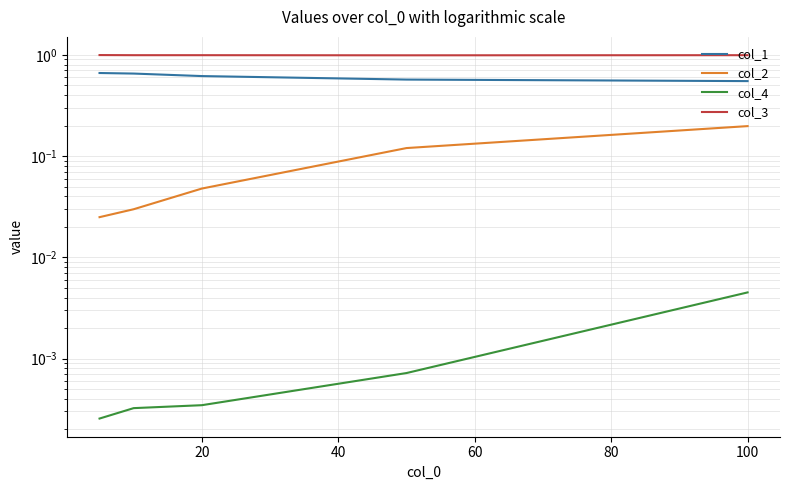

What is the spread (max minus min) of values at 80?

1.0